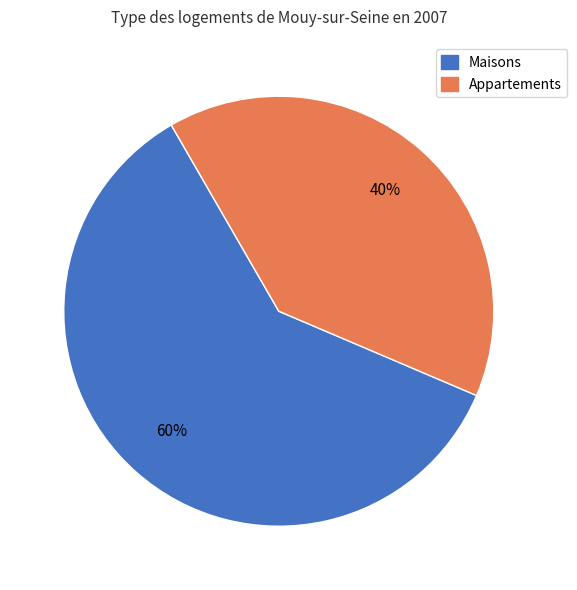

Which has a higher value, Appartements or Maisons?

Maisons